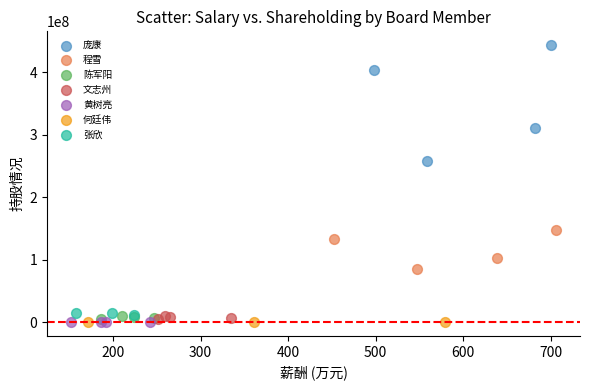

Which series contains the highest Y value?

庞康